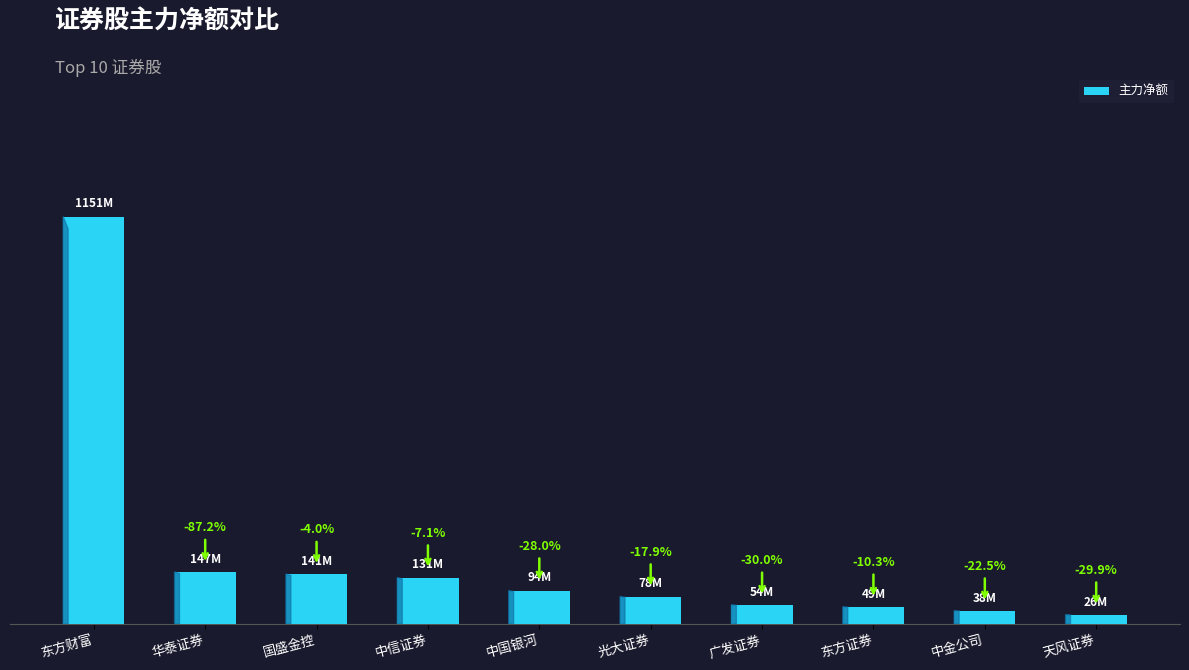

What is the label of the 8th bar from the right?

国盛金控